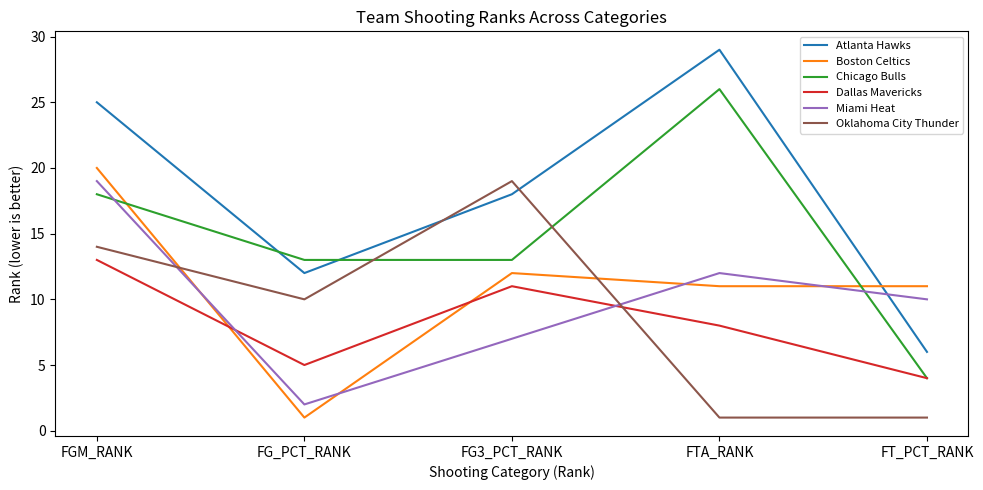

What position from the right is FG_PCT_RANK?

4